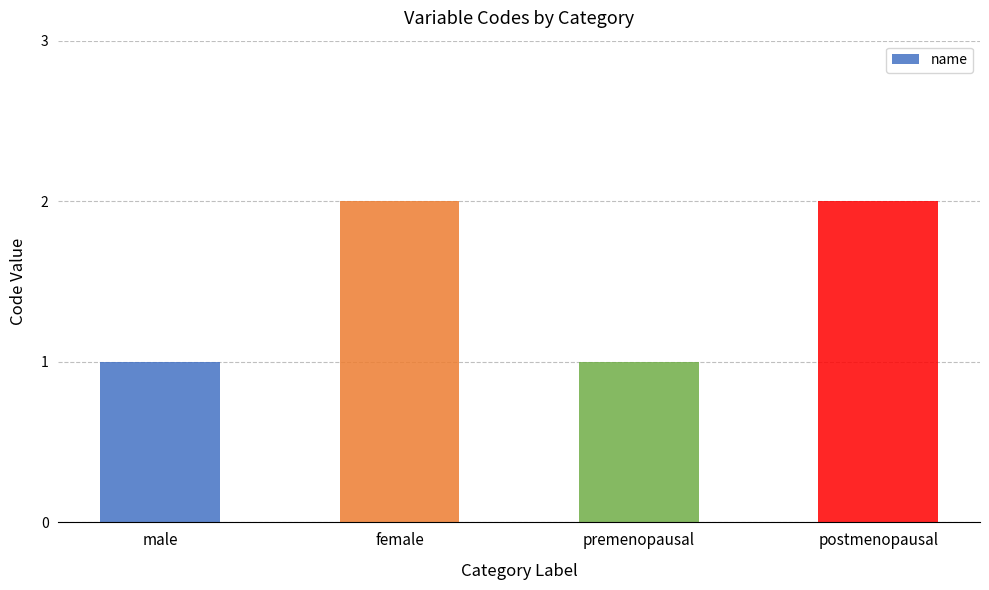

What is the label of the 2nd bar from the left?

female